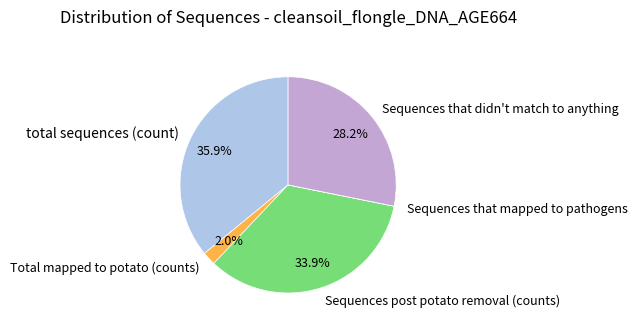

What is the ratio of the value at total sequences (count) to the value at Sequences that didn't match to anything?

1.3